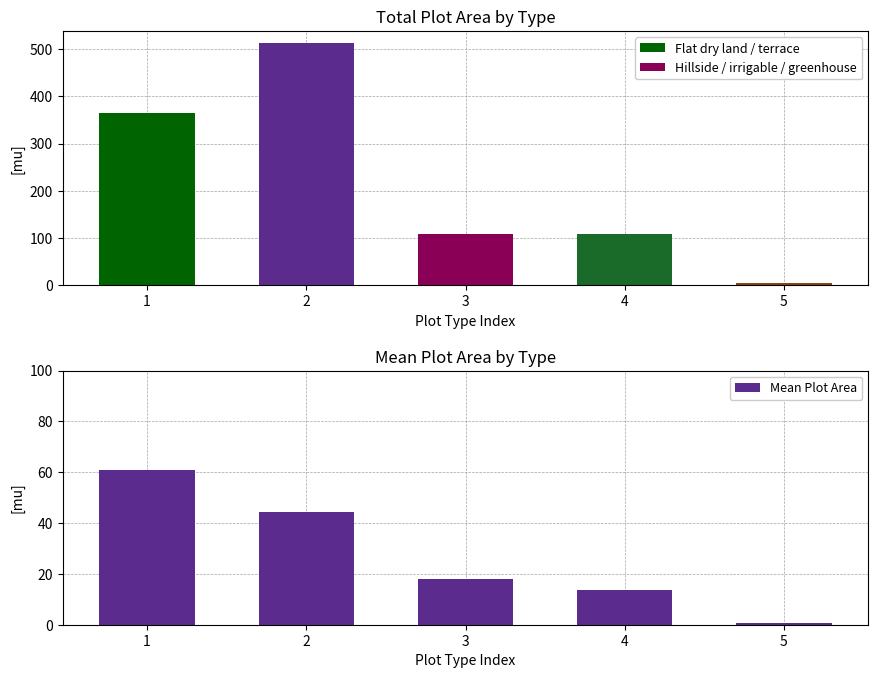

What is the difference between the maximum and minimum values in the Total Area series?

509.4